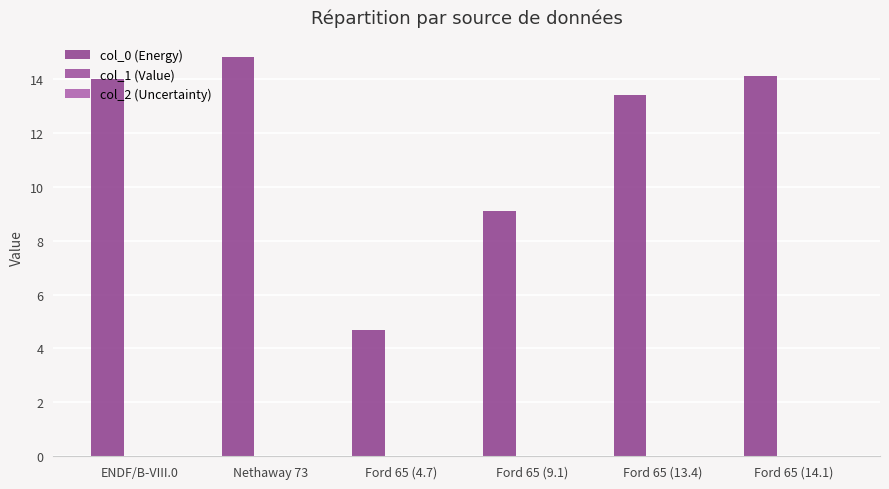

Does the chart contain stacked bars?

No